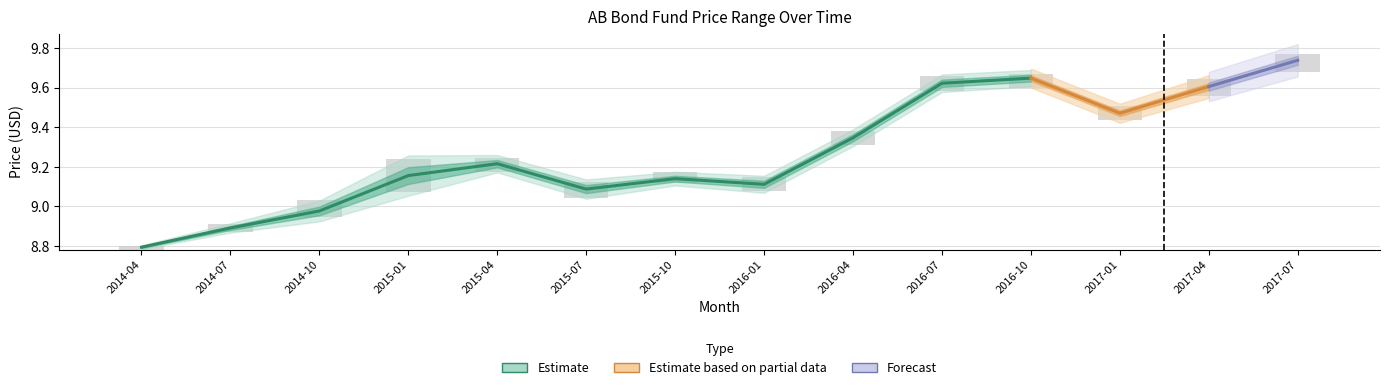

What position from the right is 2016-10?

1